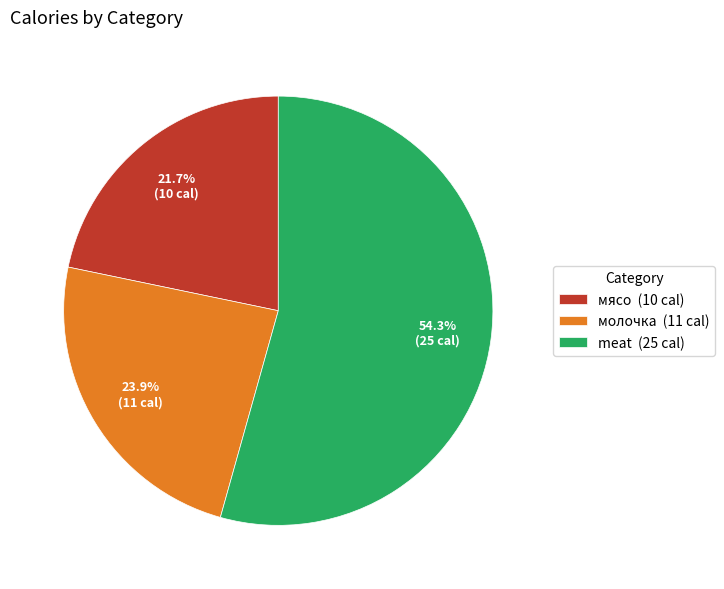

Which slice is the smallest?

мясо (10 cal)